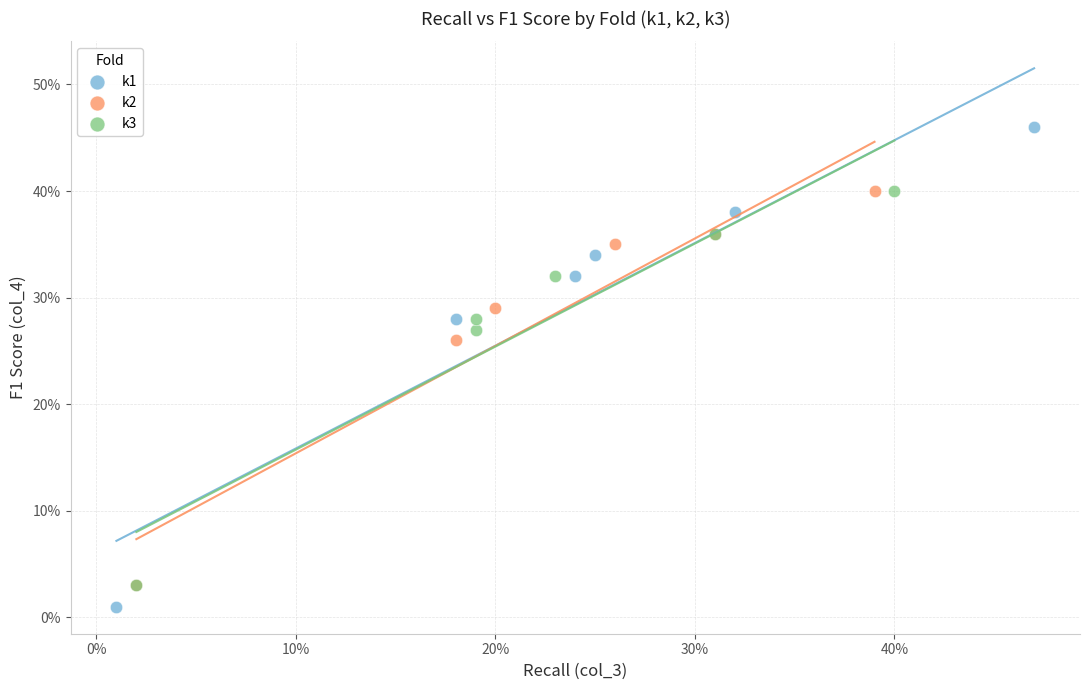

What are all the series names shown in the legend?

k1, k2, k3